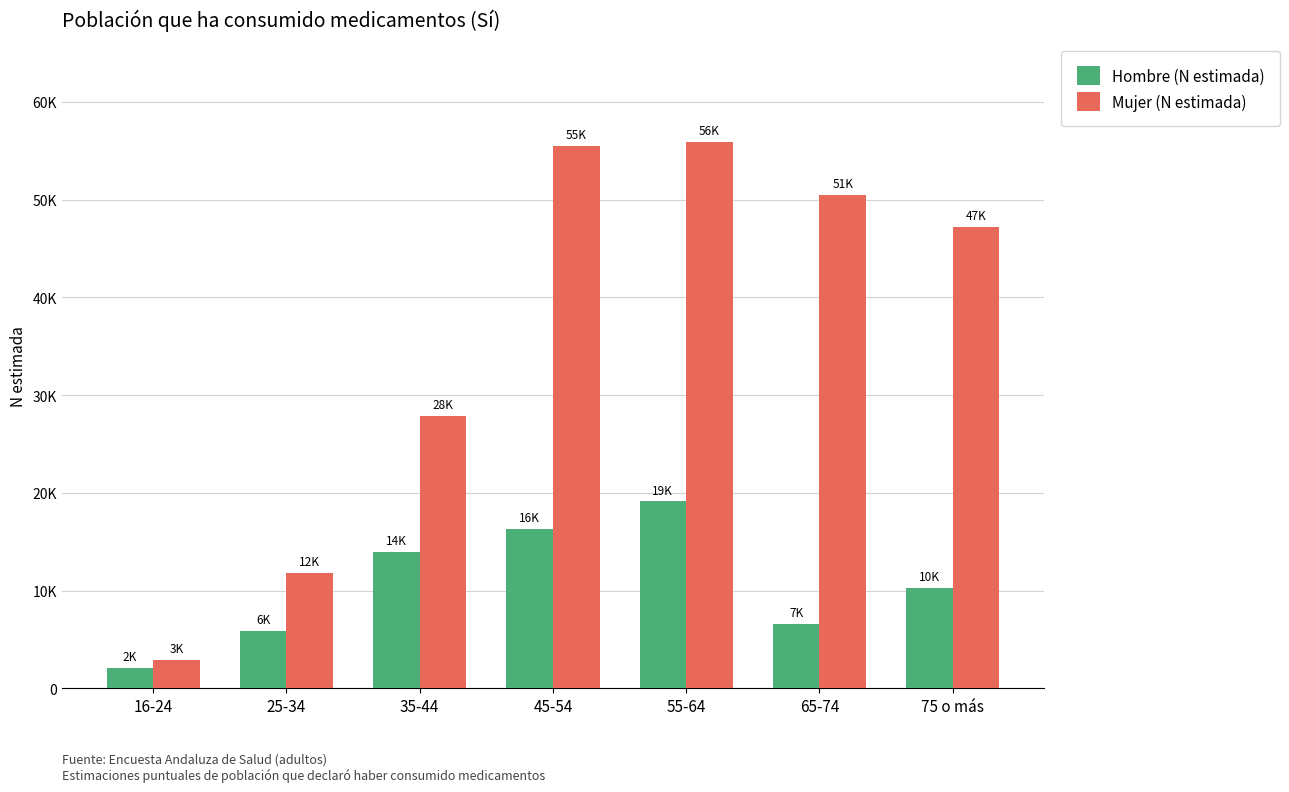

What is the label of the 5th bar from the right?

35-44